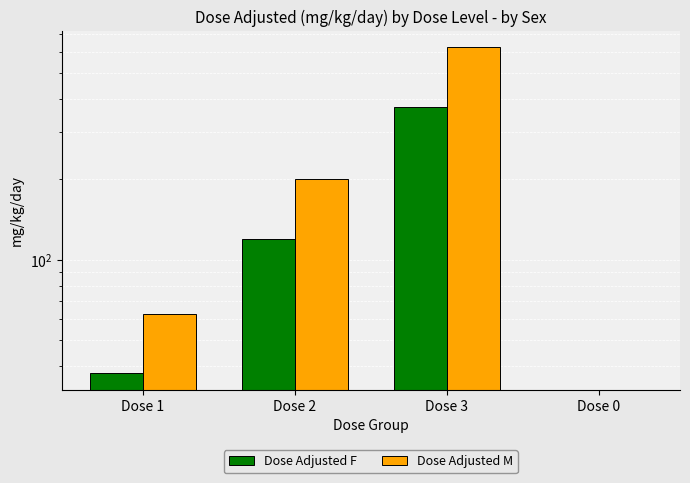

Reading left to right, list all the values displayed in this chart.

Dose Adjusted F: Dose 1=37.5	Dose 2=120.0	Dose 3=375.0	Dose 0=0.0
Dose Adjusted M: Dose 1=62.5	Dose 2=200.0	Dose 3=625.0	Dose 0=0.0